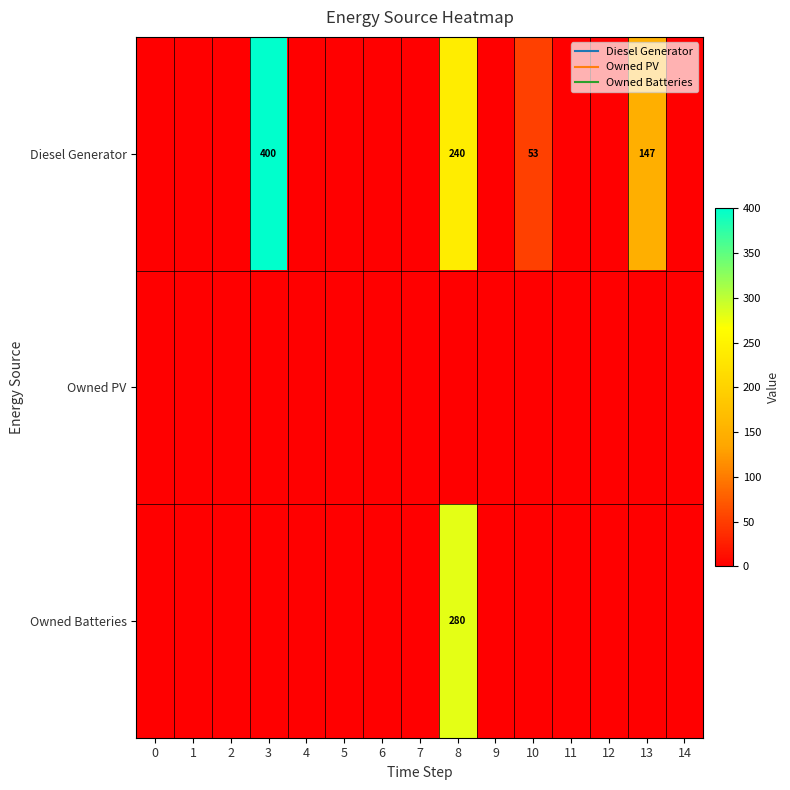

True or false: Owned PV has a value of 0 at 1.

True